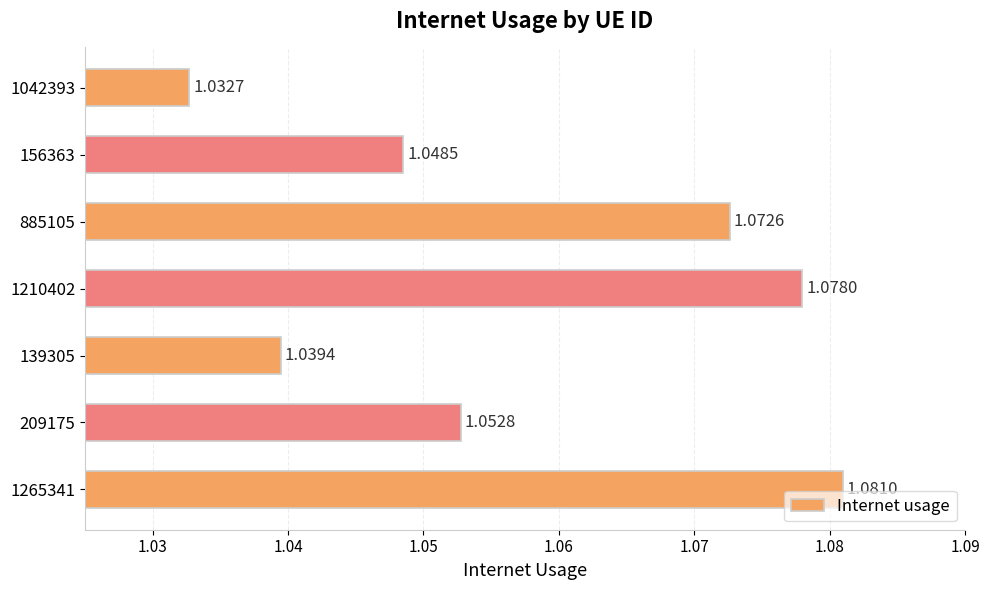

Does the chart contain stacked bars?

No